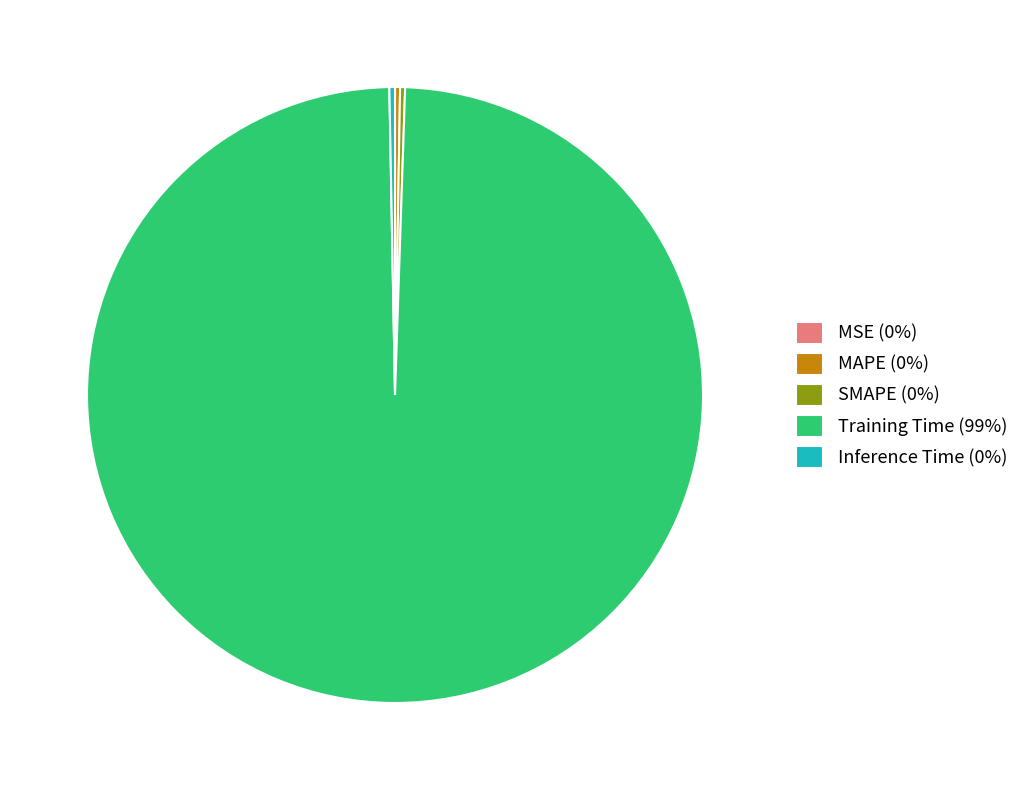

Do Training Time (99%) and Inference Time (0%) together represent more than half of the pie?

Yes